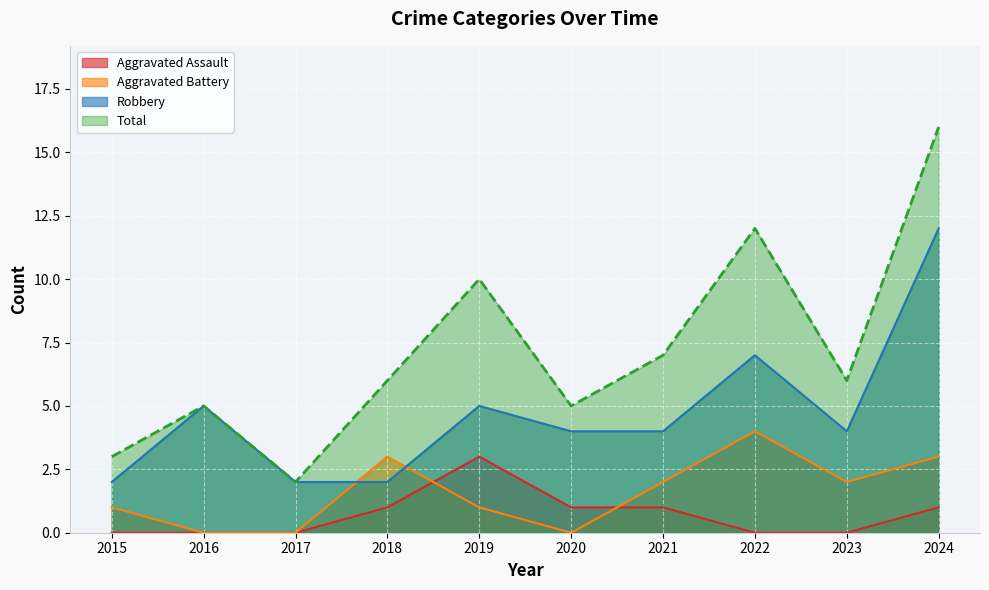

The value of Aggravated Battery at 2015 is 1. True or false?

False